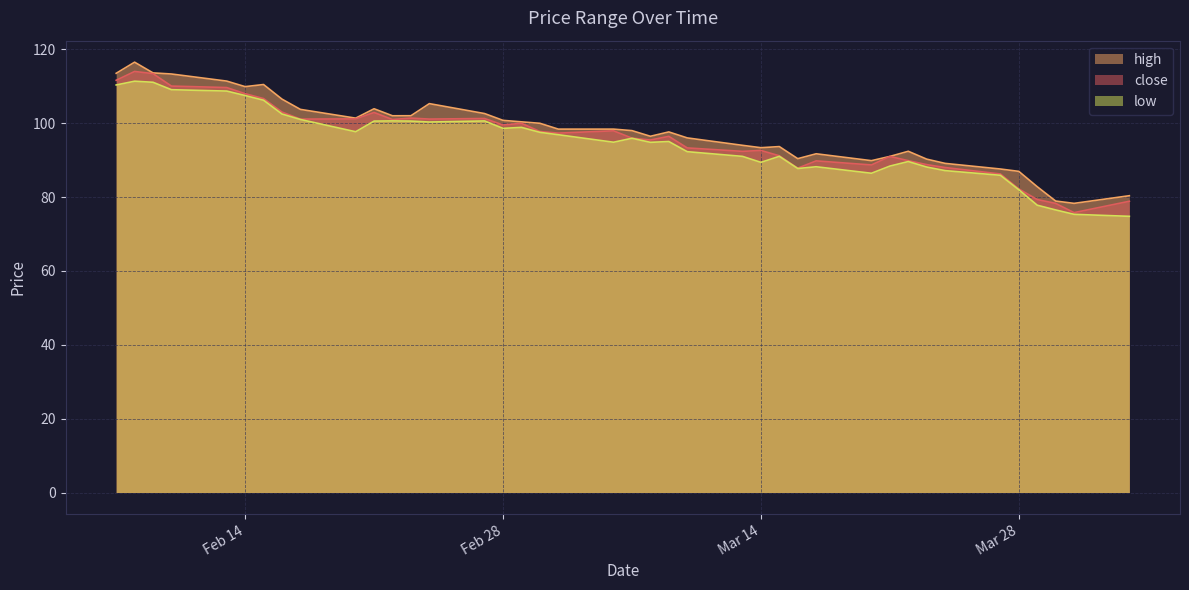

How many data points in low are above 95?

21